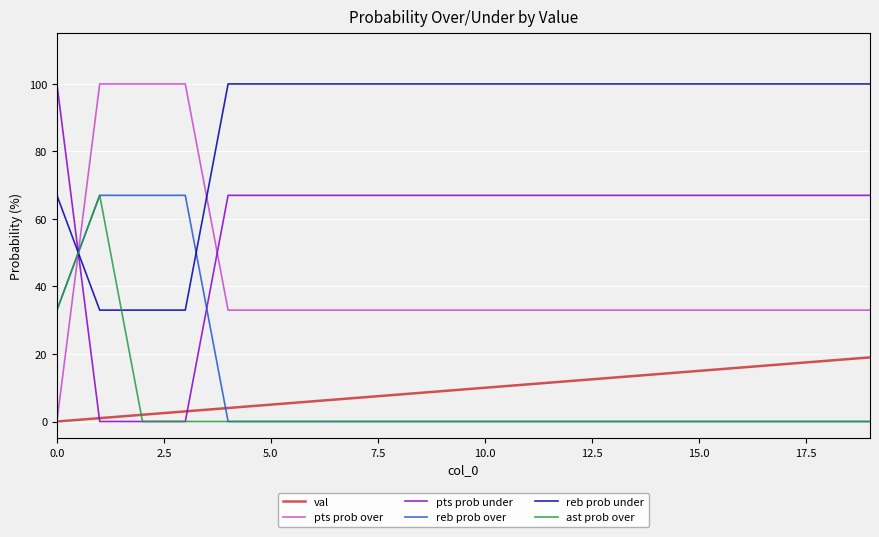

What is the highest value of the pts prob over series?

100